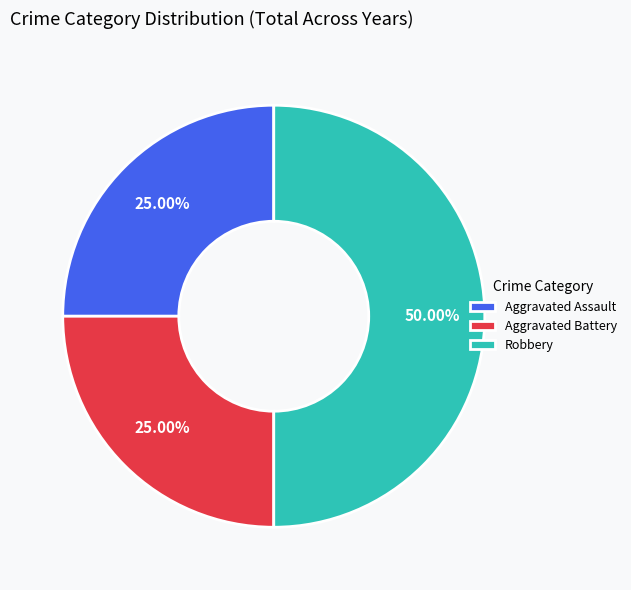

Which slice is the largest?

Robbery